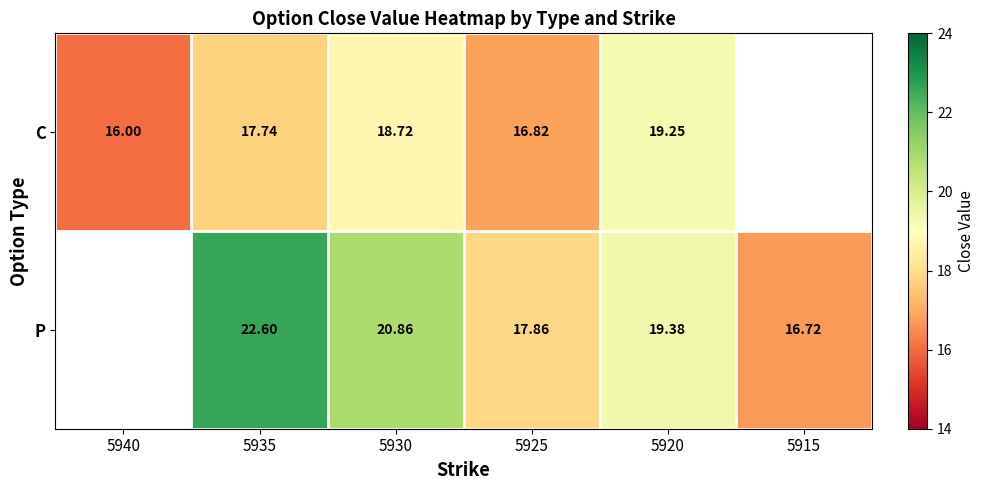

Between 5935 and 5925, which series saw the biggest shift?

P